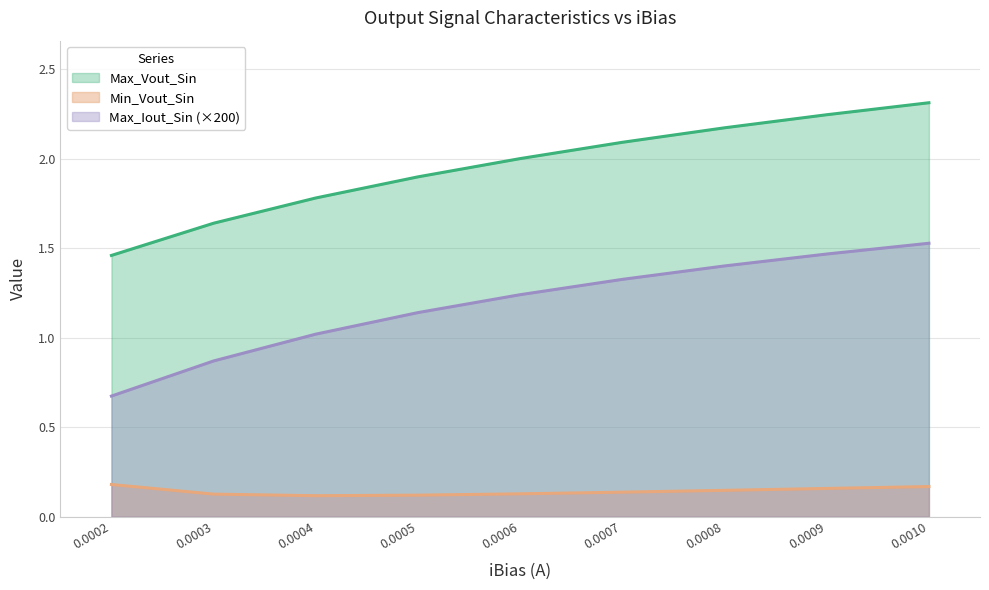

True or false: Max_Vout_Sin and Max_Iout_Sin cross at least once.

False